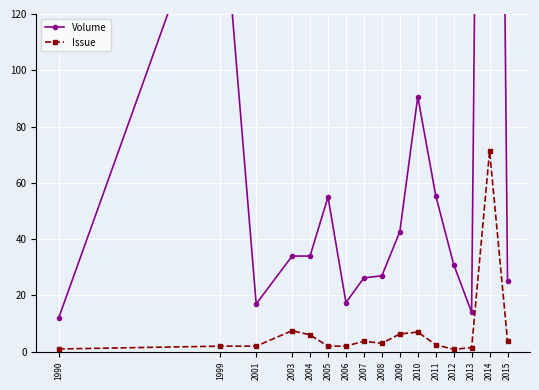

Where is Issue nearest to the value 36?

2003